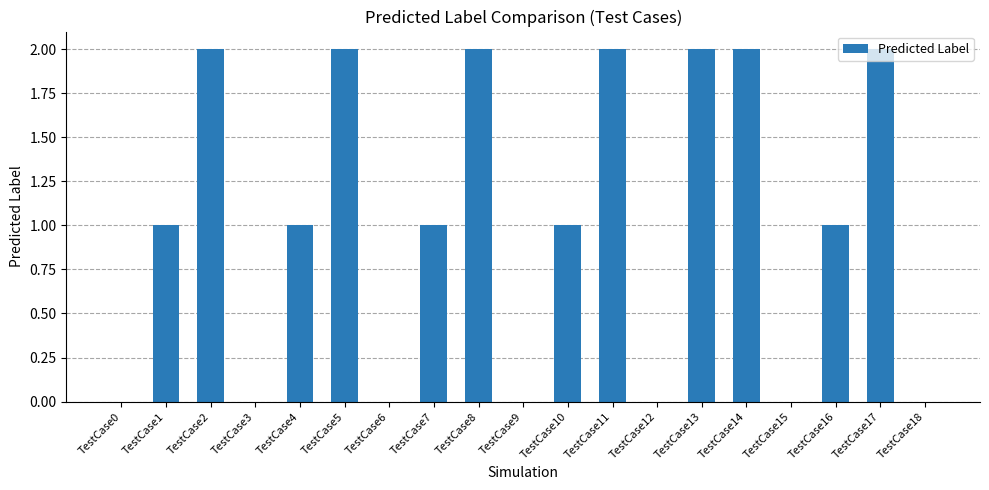

True or false: the data shows 2 at TestCase14.

True